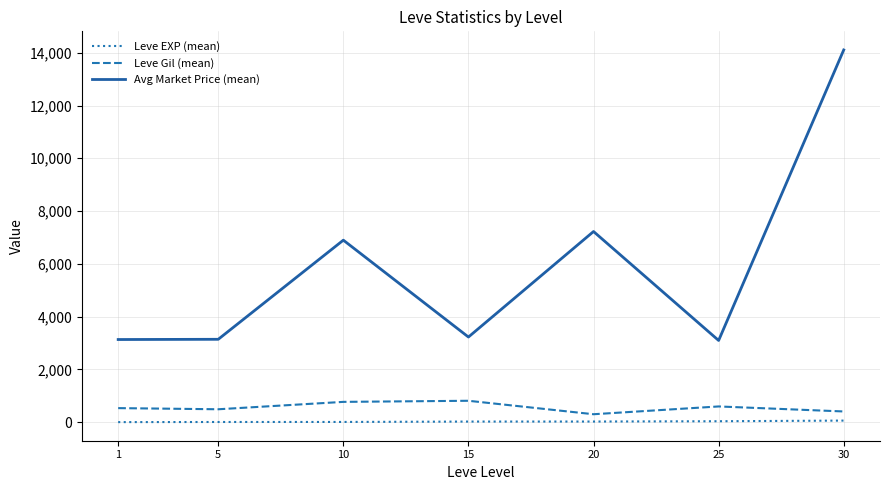

What is the average value of the Avg Market Price (mean) series?

5831.4